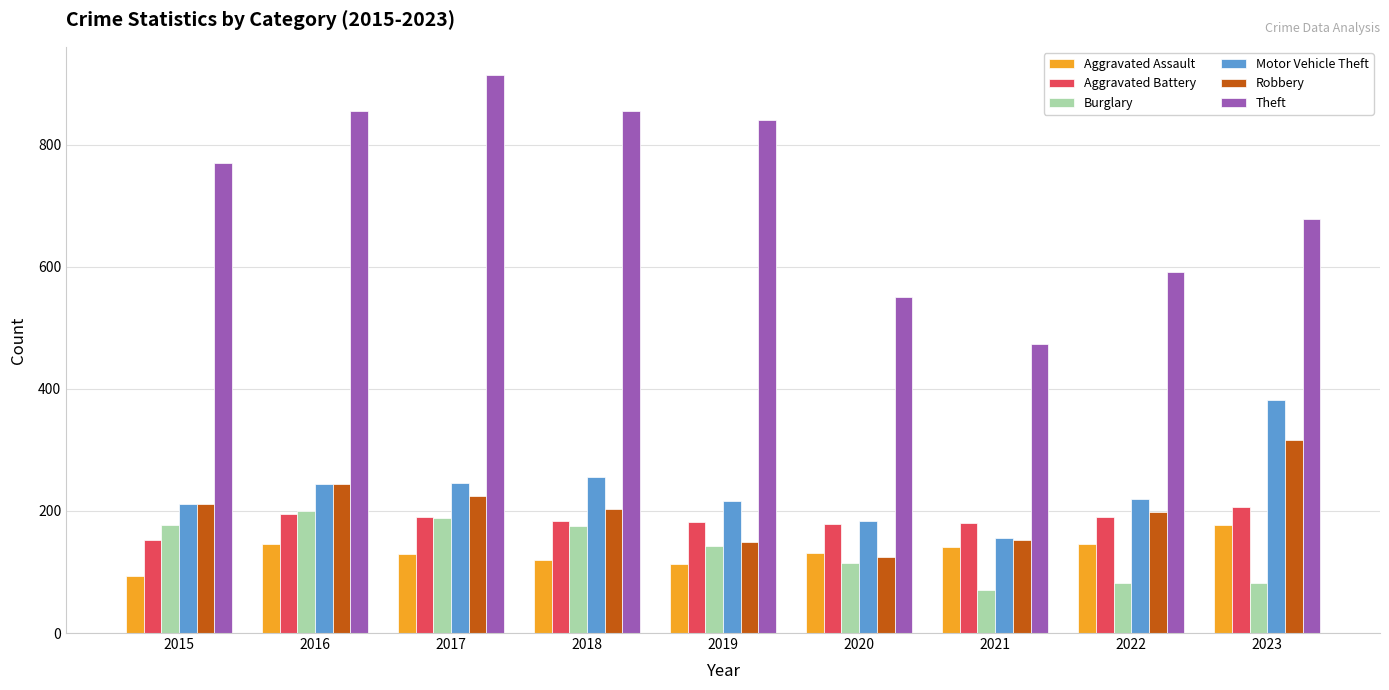

Where is Theft nearest to the value 694?

2023